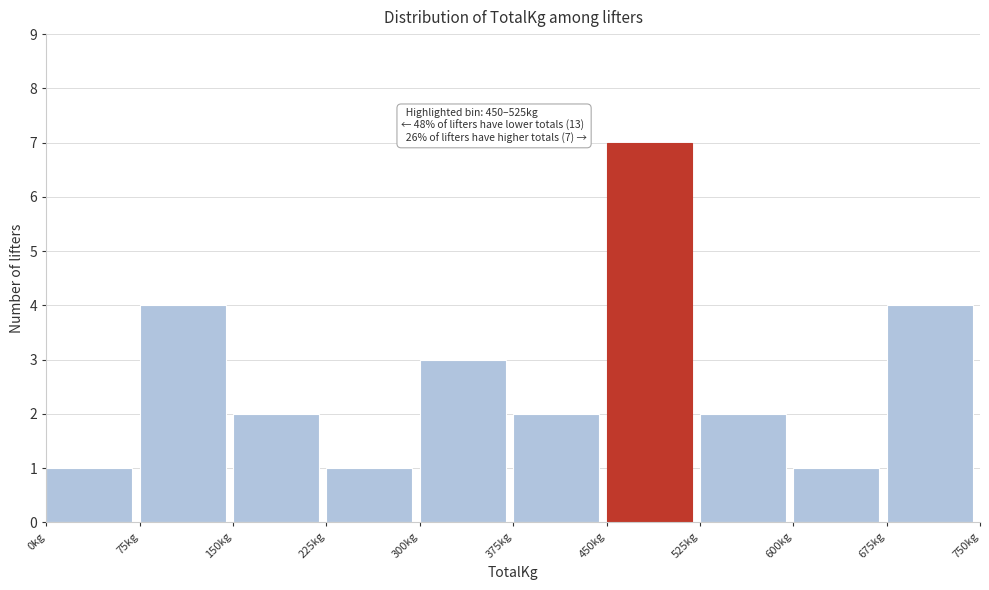

Which range on the x-axis has the tallest bar?

450 to 525